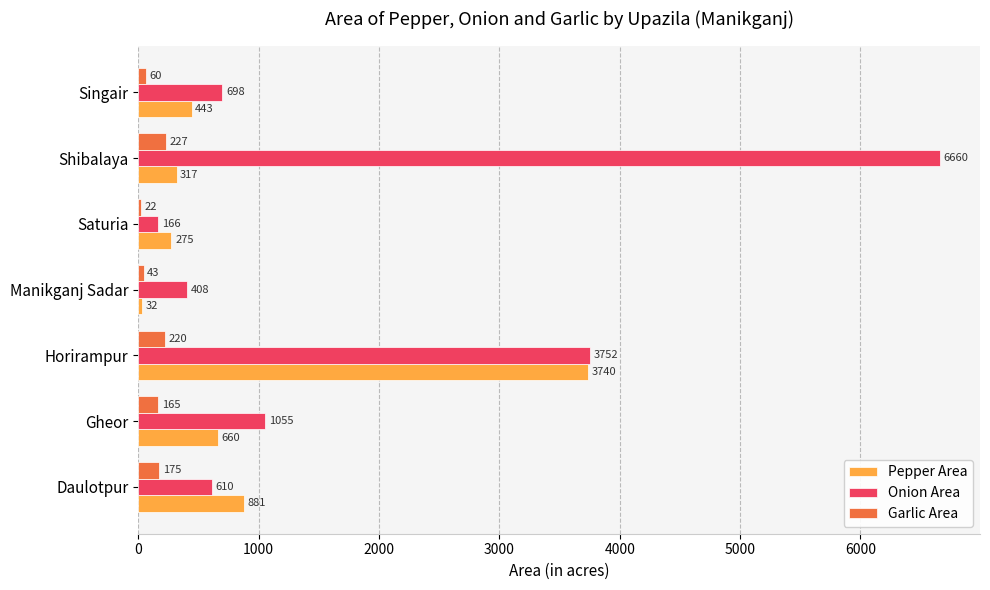

What is the smallest value displayed?

22